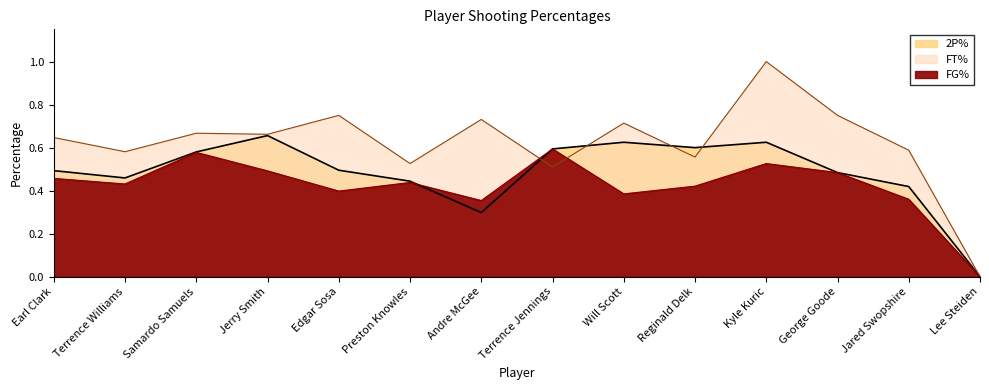

Which series has the largest range (max minus min)?

FT%